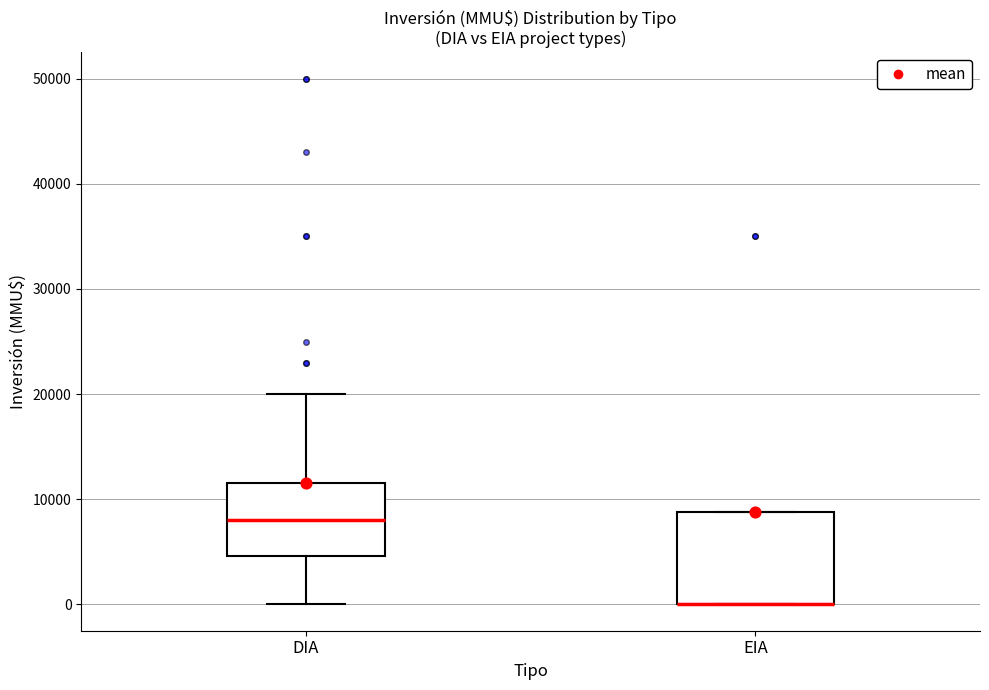

Where does the lower whisker of the box for DIA end on the y-axis? The values are not printed on the chart, so give them approximately, as read against the axis.

0